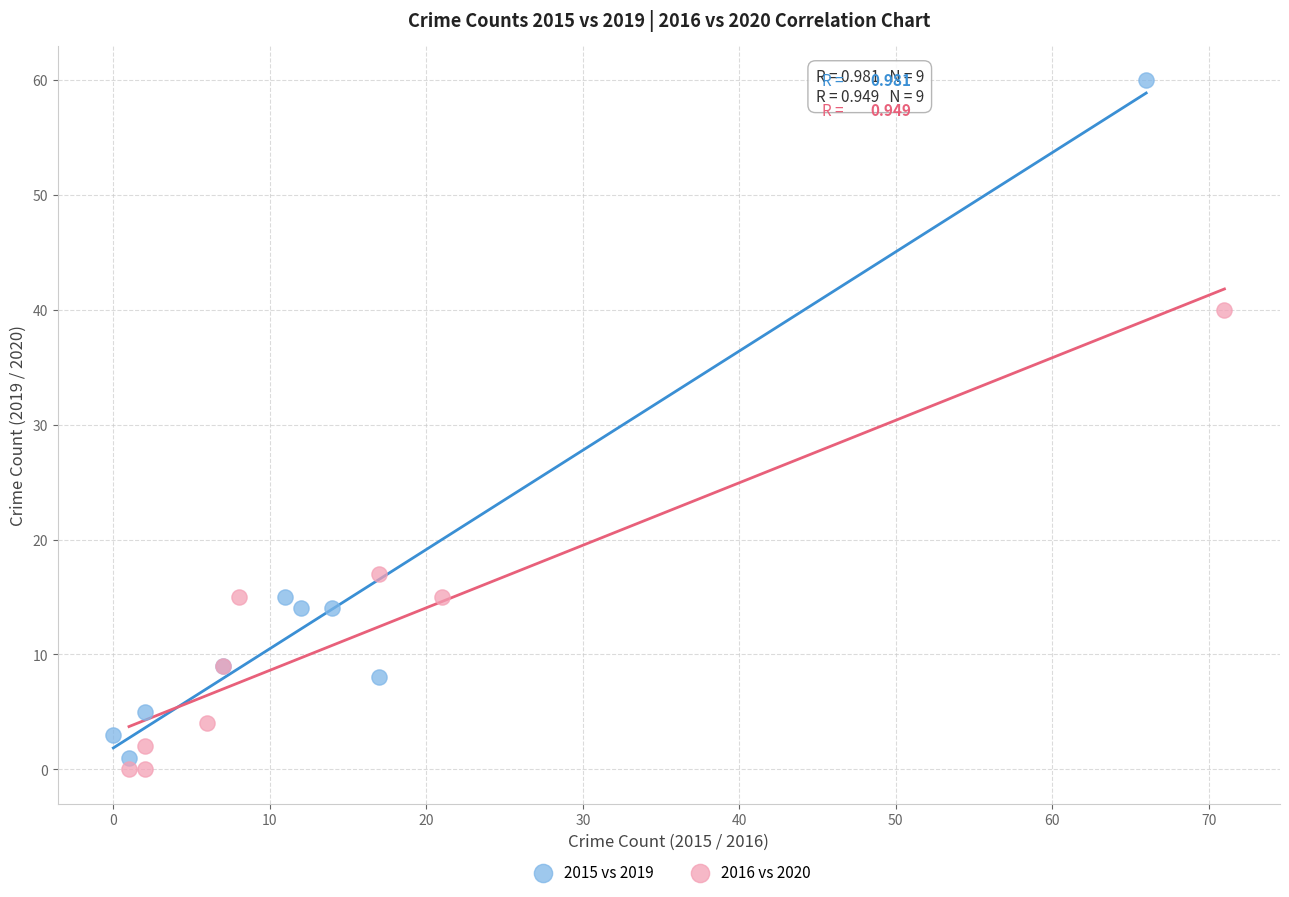

What are all the series names shown in the legend?

2015 vs 2019, 2016 vs 2020